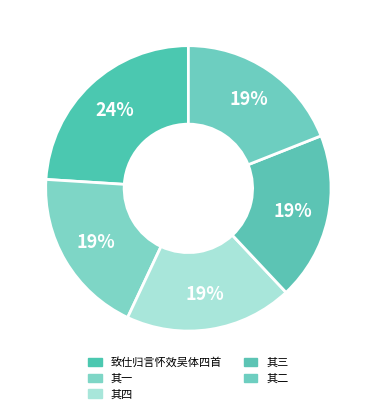

How many segments does this pie chart have?

5